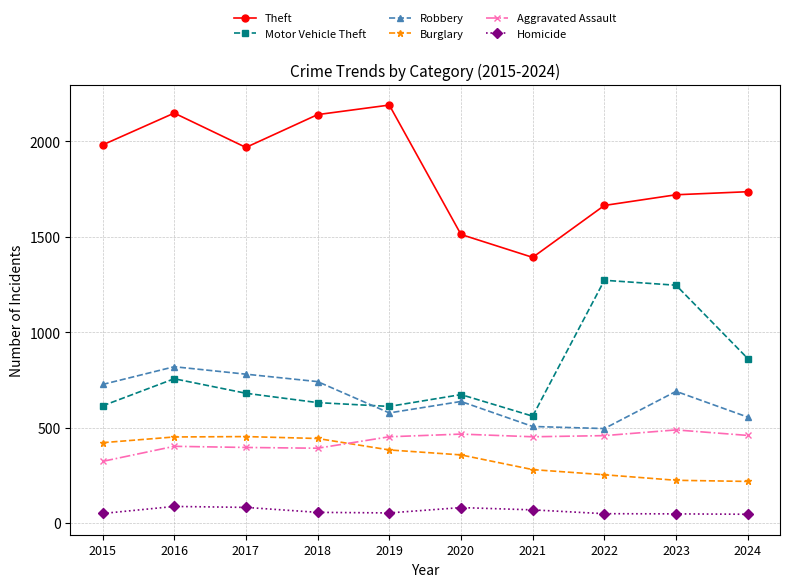

The Robbery series shows 406 at 2017. True or false?

False